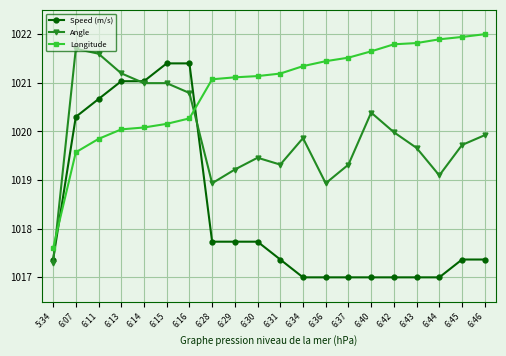

What is the approximate value of Speed (m/s) at 6:43?

1017.0